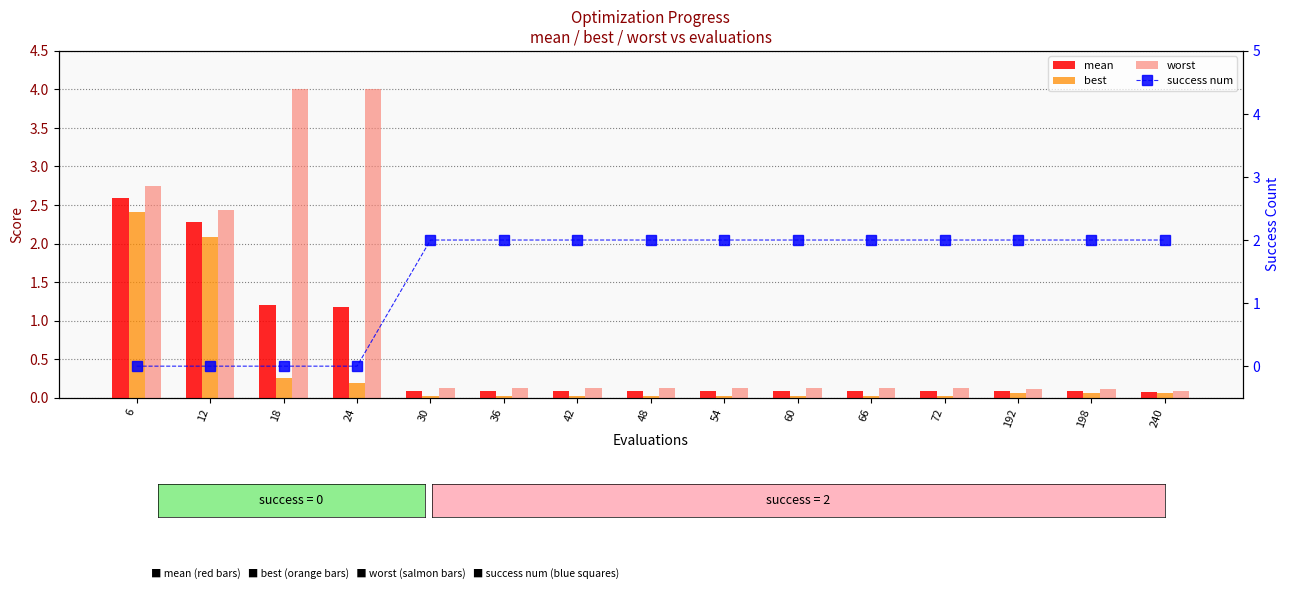

Count the number of categories in the chart.

15